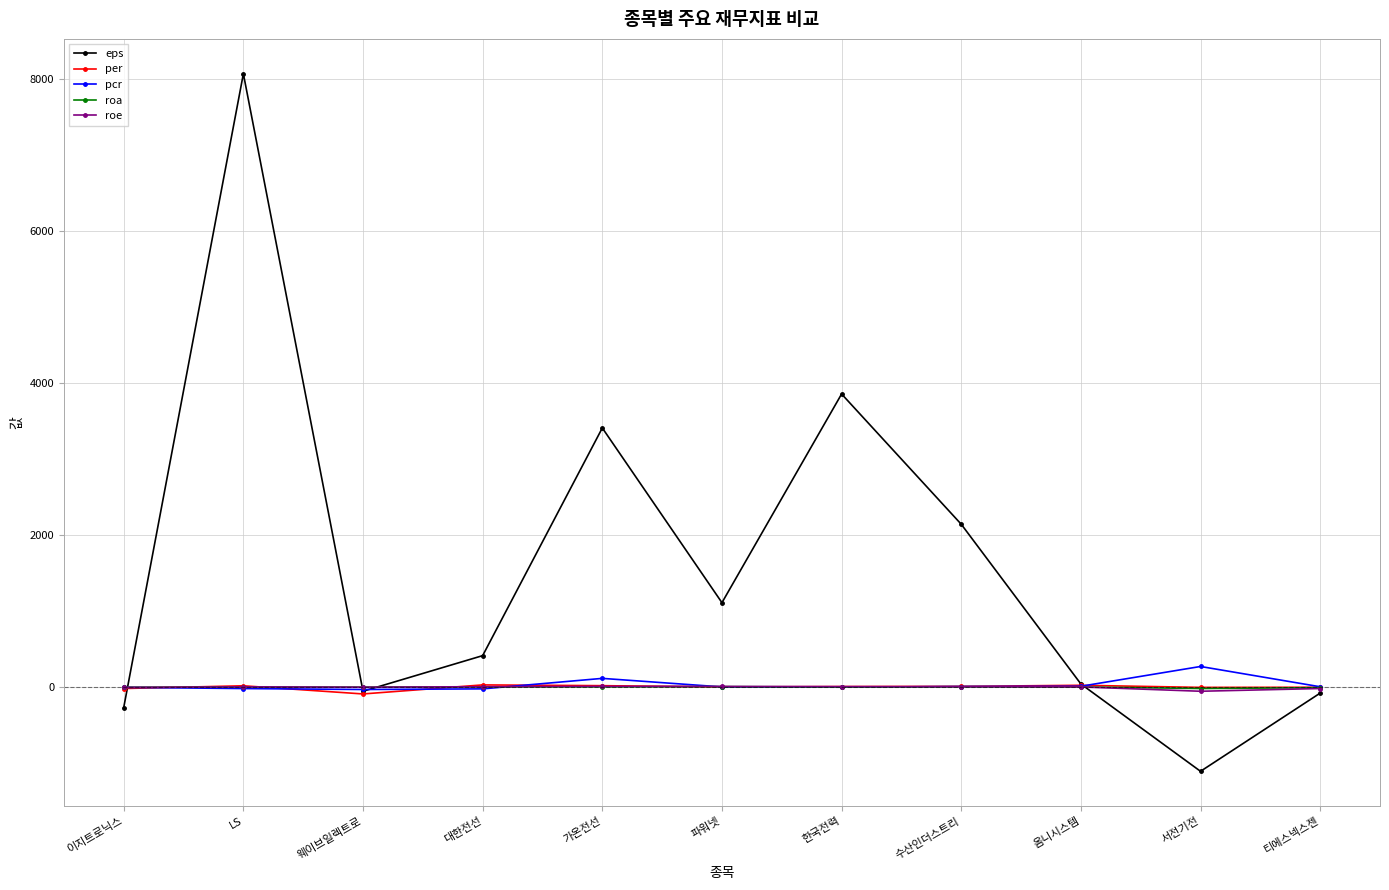

What is the smallest value displayed?

-1108.2